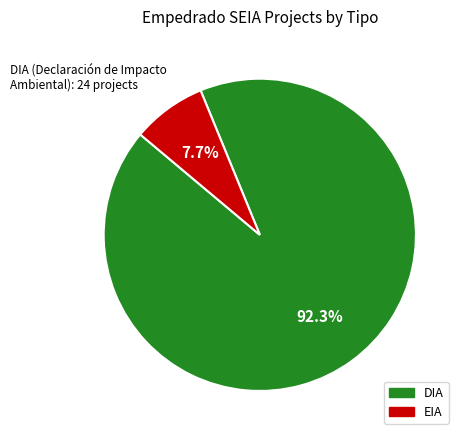

Which category has the smallest portion of the pie?

EIA